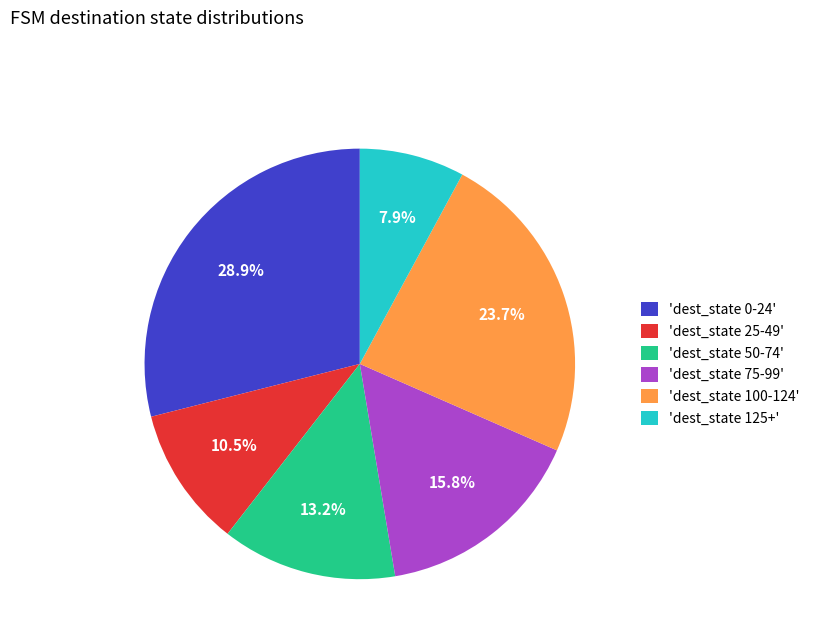

Between 'dest_state 0-24' and 'dest_state 100-124', which is larger?

'dest_state 0-24'